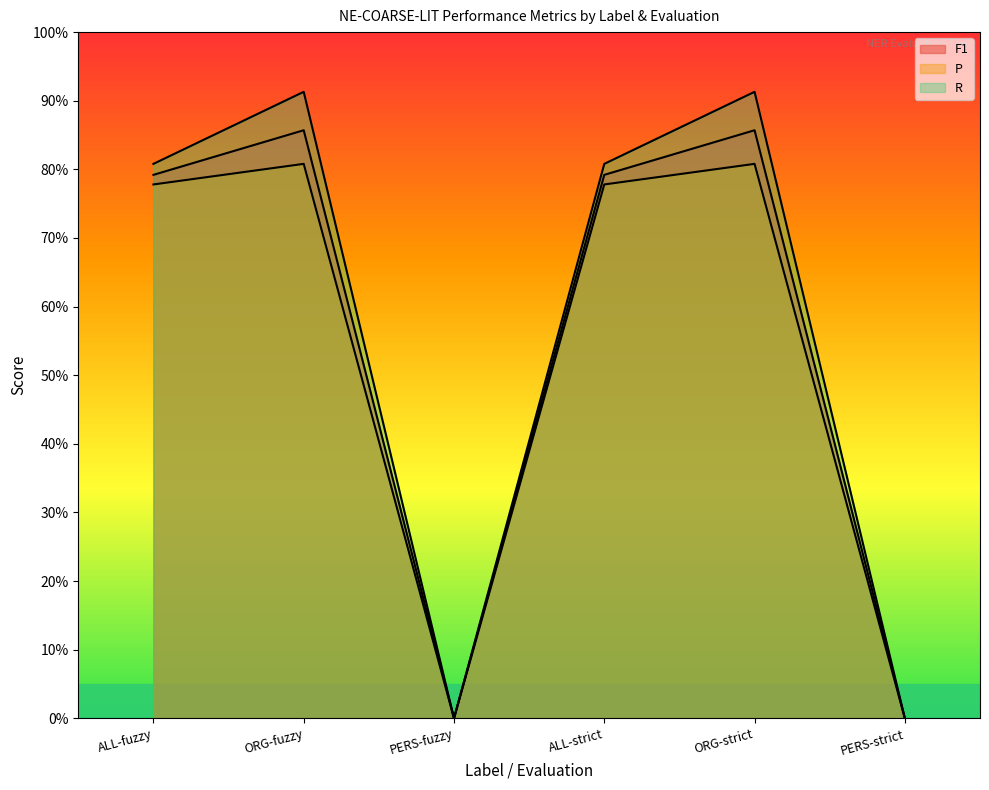

True or false: F1 and R intersect in this chart.

False